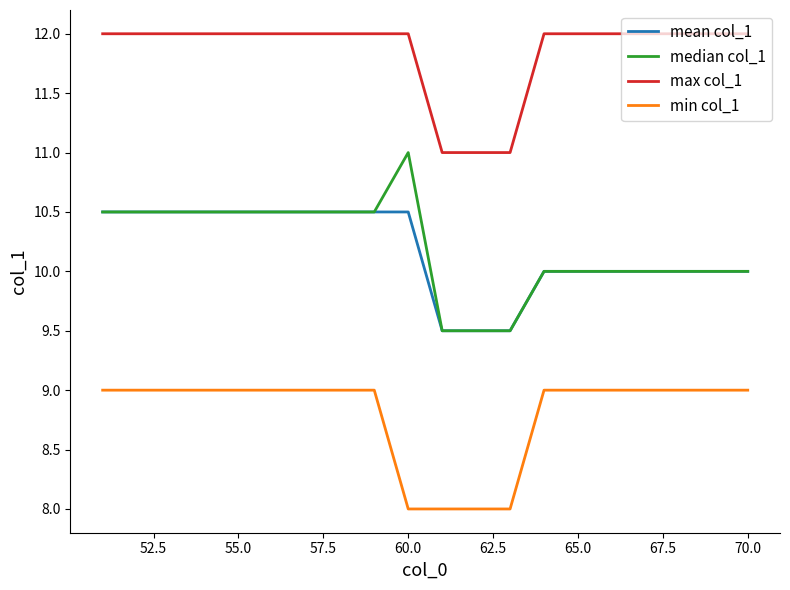

True or false: max col_1 and mean col_1 cross at least once.

False